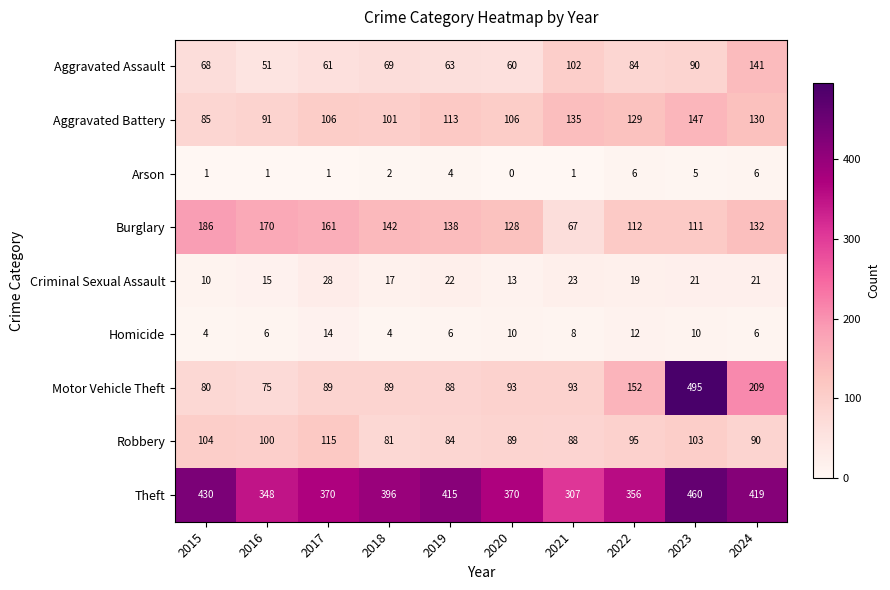

What is the spread (max minus min) of values at 2022?

350